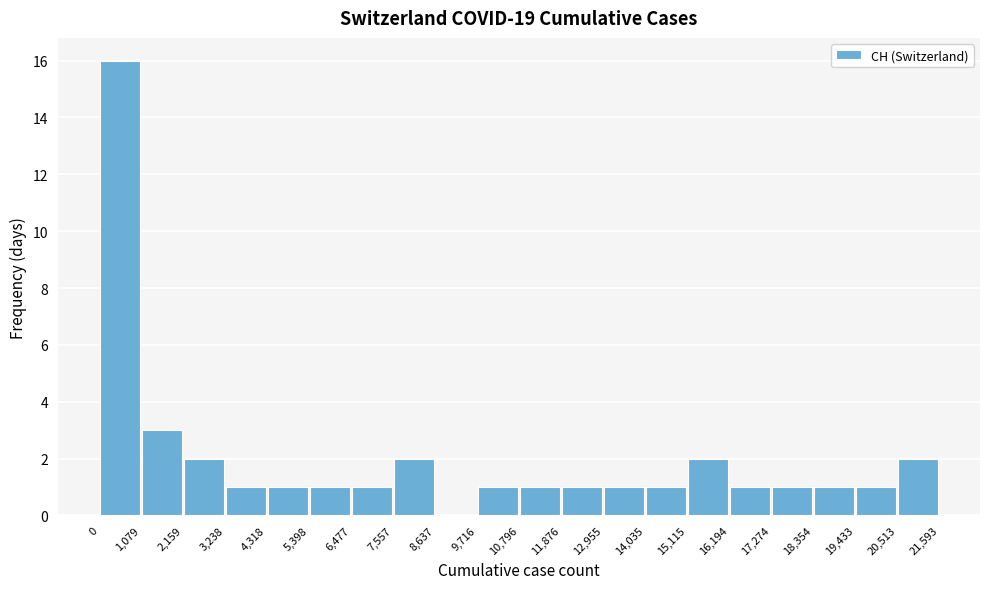

Reading left to right, list every bar in this chart as the range it spans on the x-axis followed by its height. The values are not printed on the chart, so give them approximately, as read against the axis.

0 to 1,079: 16
1,079 to 2,159: 3
2,159 to 3,238: 2
3,238 to 4,318: 1
4,318 to 5,398: 1
5,398 to 6,477: 1
6,477 to 7,557: 1
7,557 to 8,637: 2
8,637 to 9,716: 0
9,716 to 10,796: 1
10,796 to 11,876: 1
11,876 to 12,955: 1
12,955 to 14,035: 1
14,035 to 15,115: 1
15,115 to 16,194: 2
16,194 to 17,274: 1
17,274 to 18,354: 1
18,354 to 19,433: 1
19,433 to 20,513: 1
20,513 to 21,593: 2